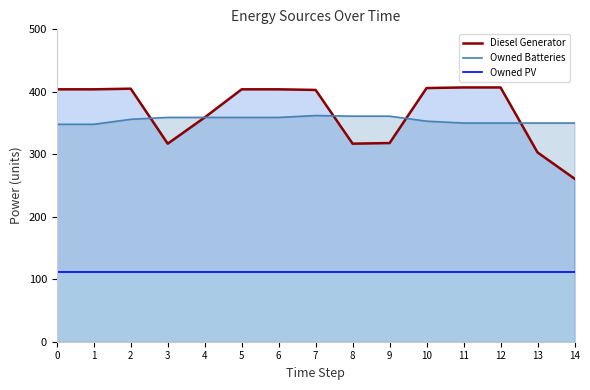

Which series has the largest range (max minus min)?

Diesel Generator